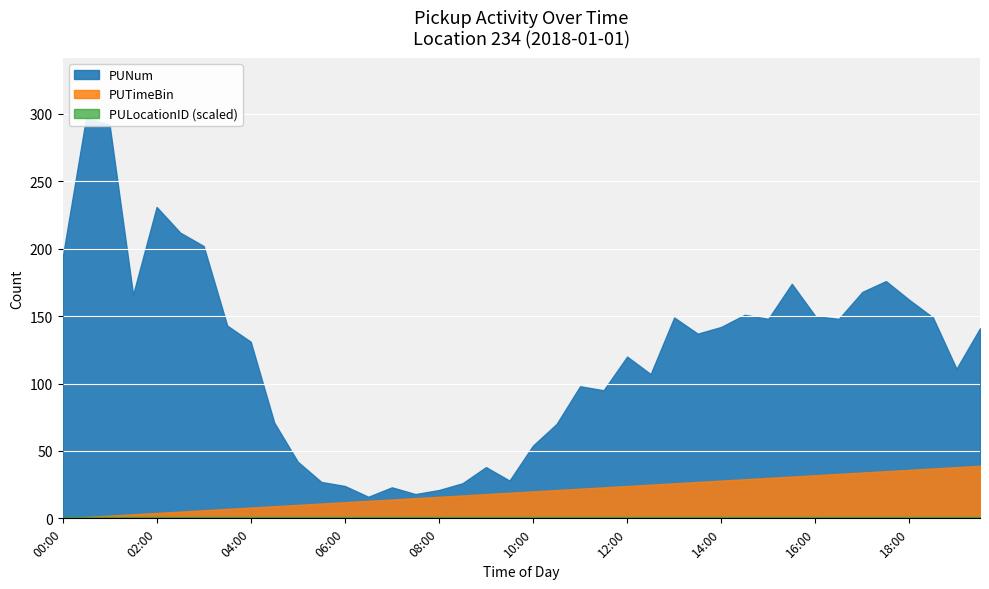

At 11:00, list the series in order from smallest to largest.

PUTimeBin, PUNum